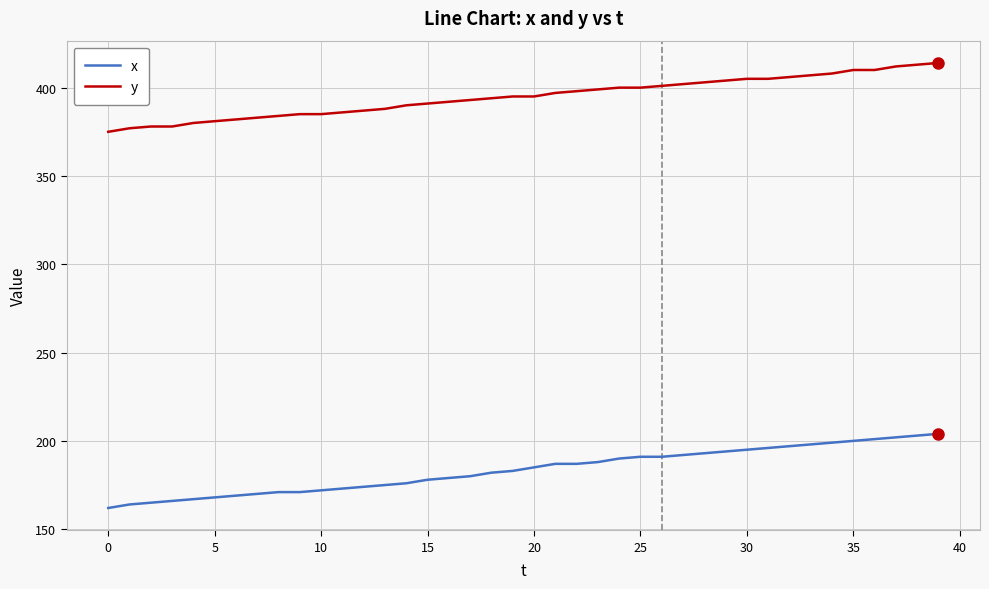

How many values in the x series are below 185?

20